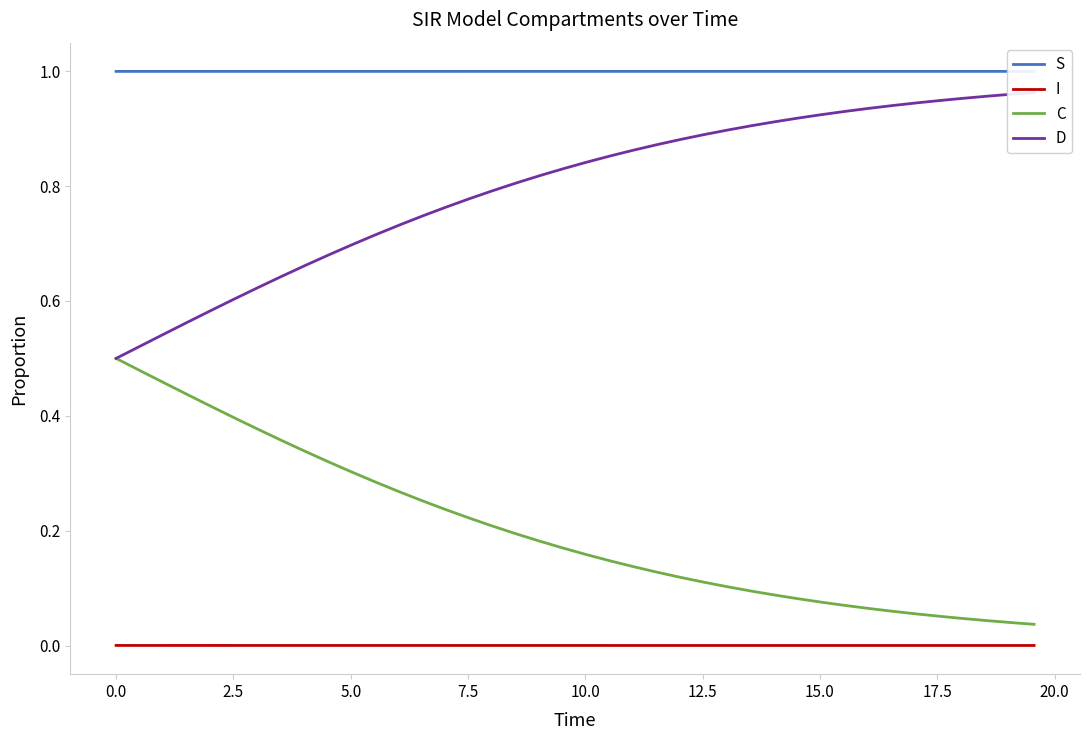

What is the greatest value displayed?

1.0